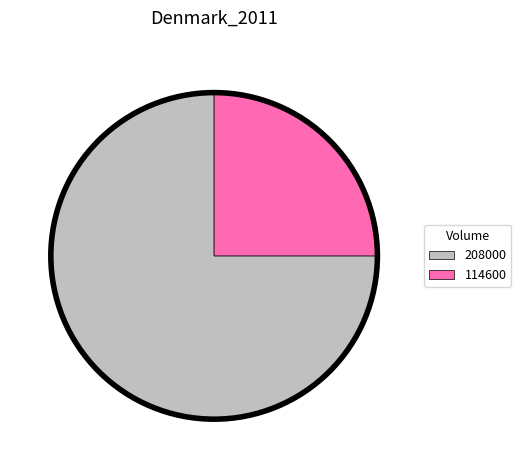

Is it true that 208000 is 75% of the pie?

True